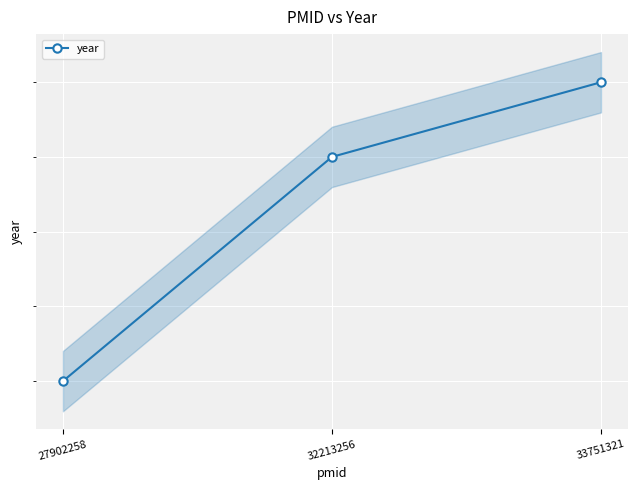

Where does the data first go above 2020?

33751321